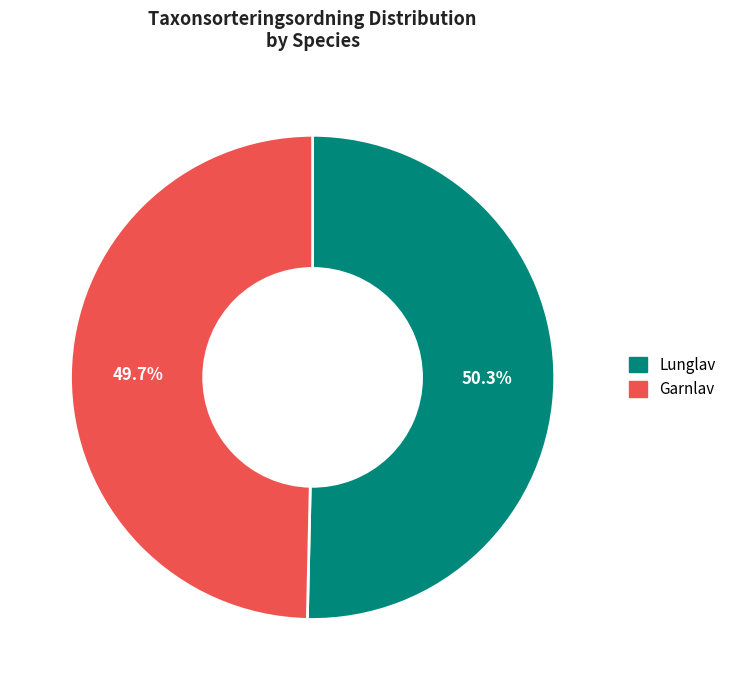

To the nearest percent, what is the combined percentage of Garnlav and Lunglav?

100%